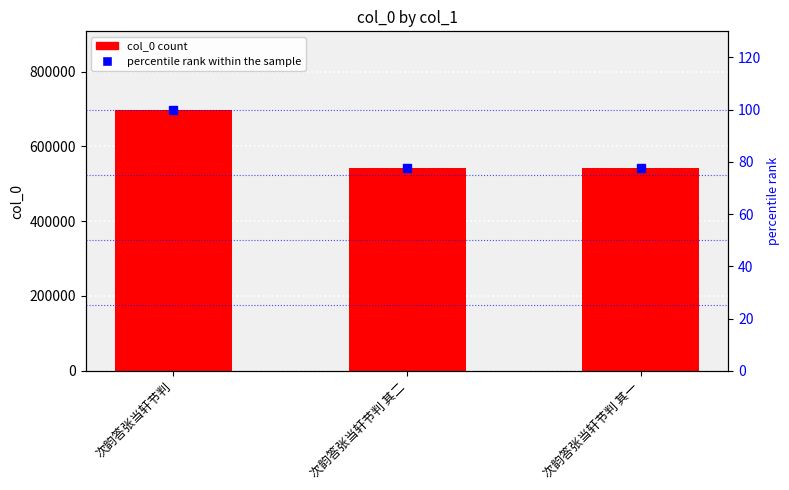

How many categories are shown in the chart?

3